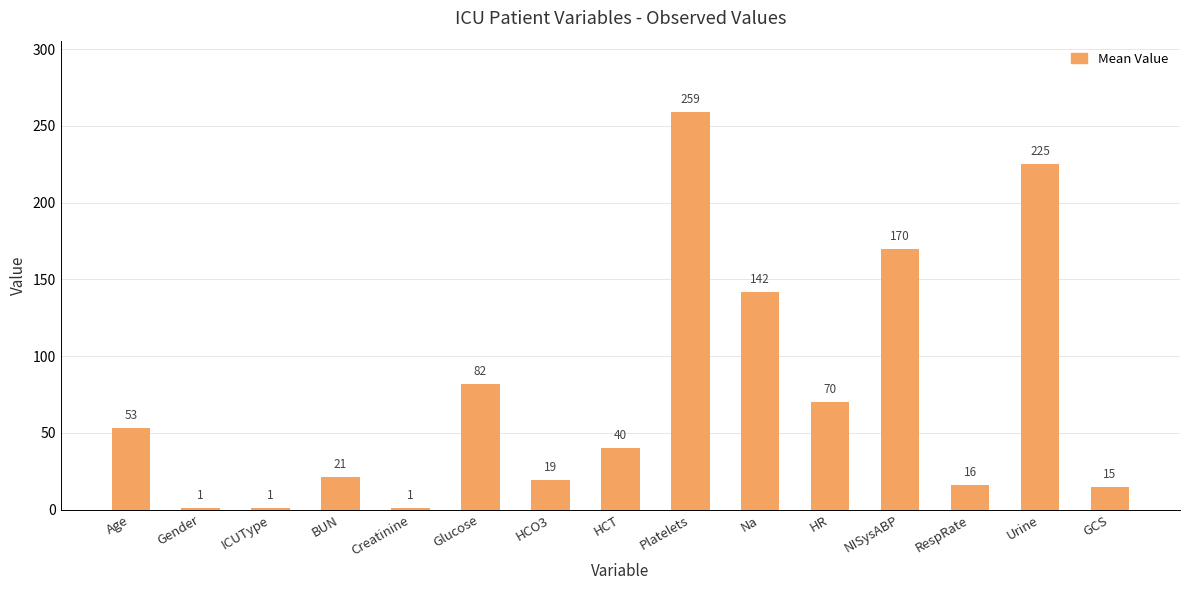

What is the minimum value shown in the chart?

1.0